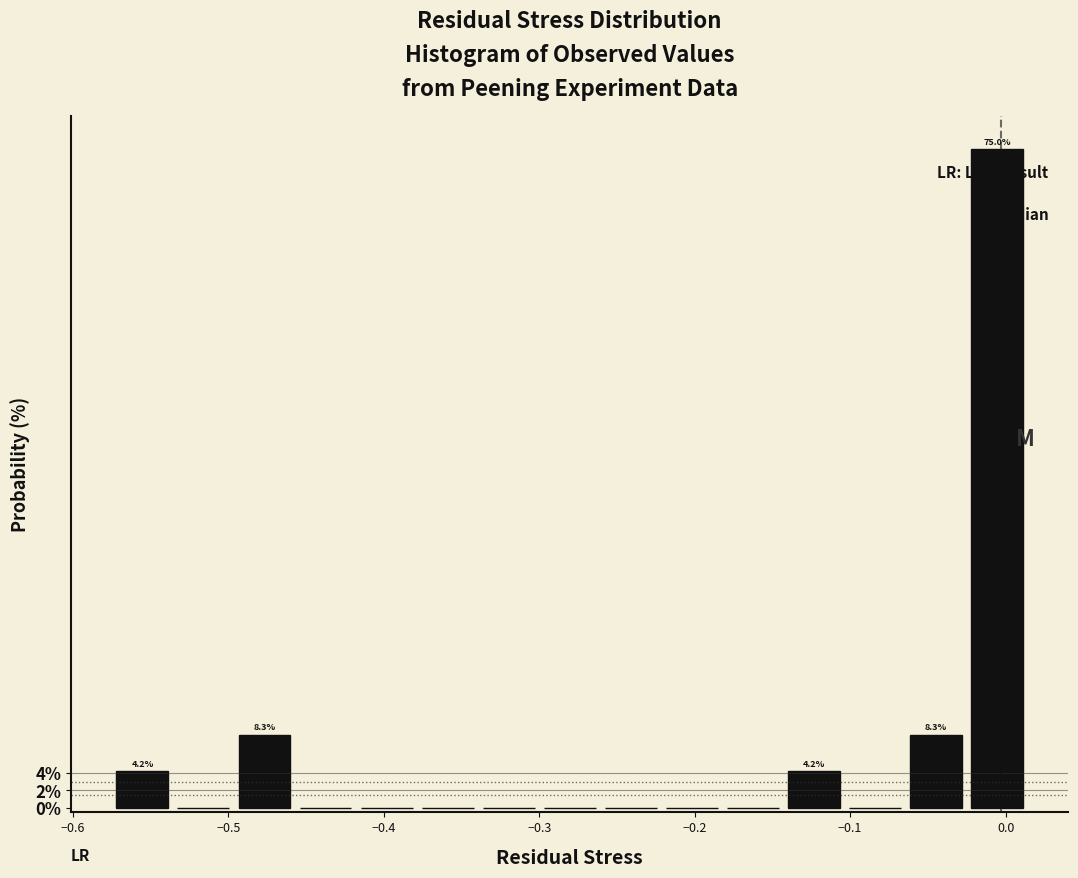

Around what value on the x-axis is the tallest bar? Give the approximate position of its centre, as read against the axis.

-0.01